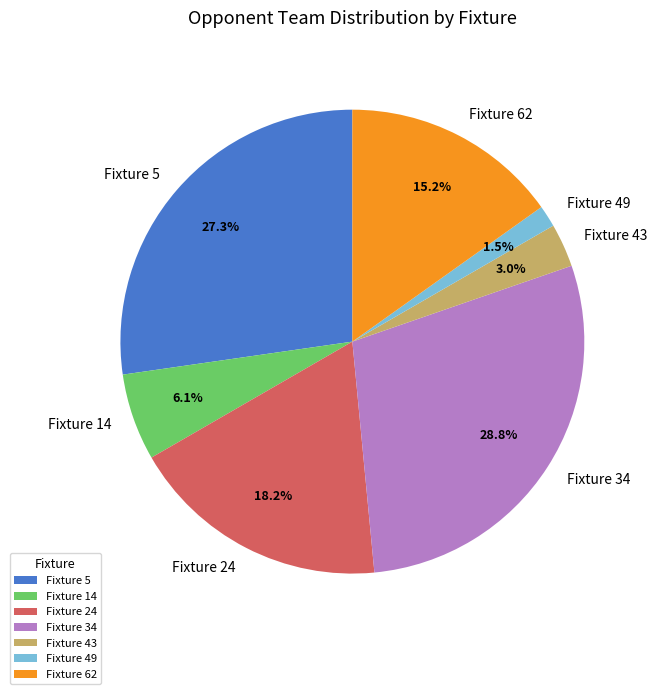

What percentage is the Fixture 62 slice, to the nearest percent?

15%